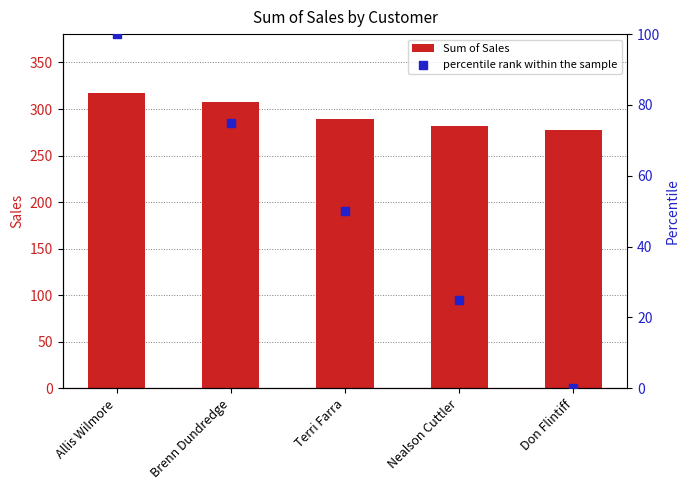

Which series contains the lowest Y value?

percentile rank within the sample